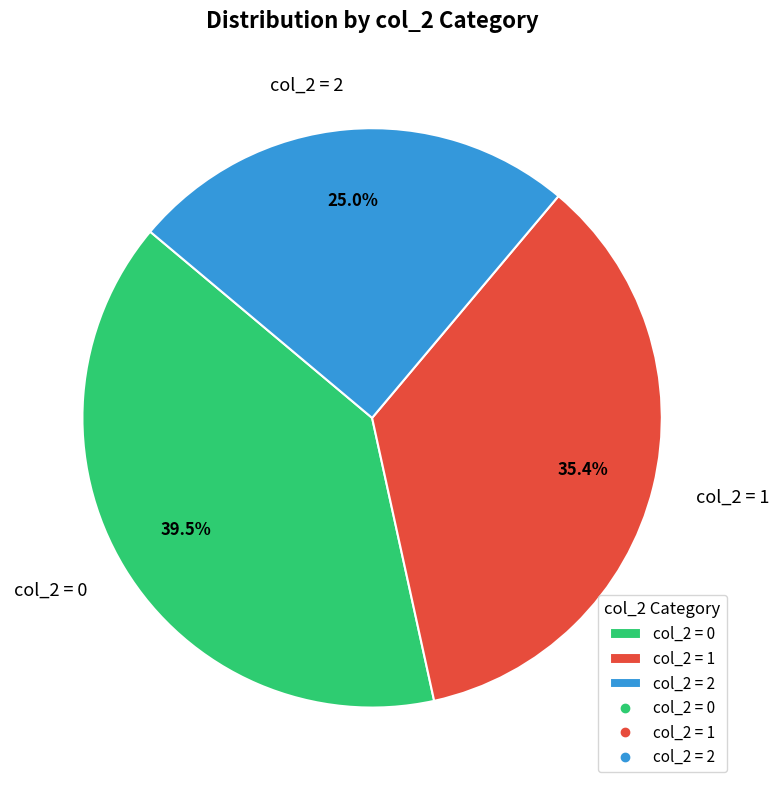

Is there any slice that represents more than half of the pie?

No